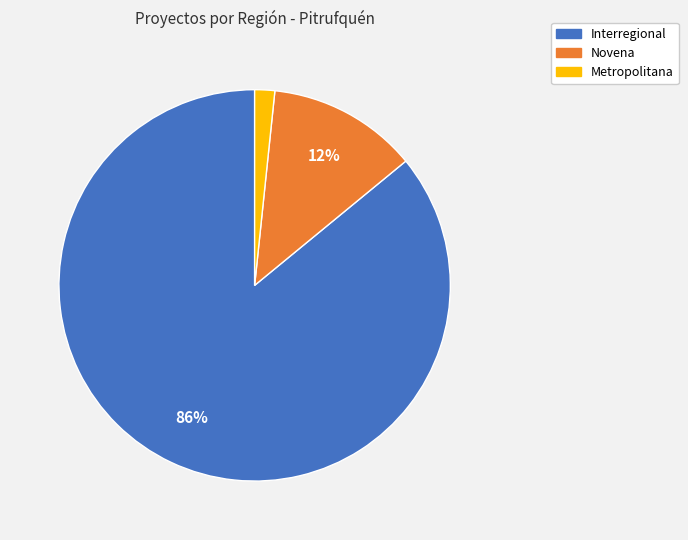

How many segments does this pie chart have?

3